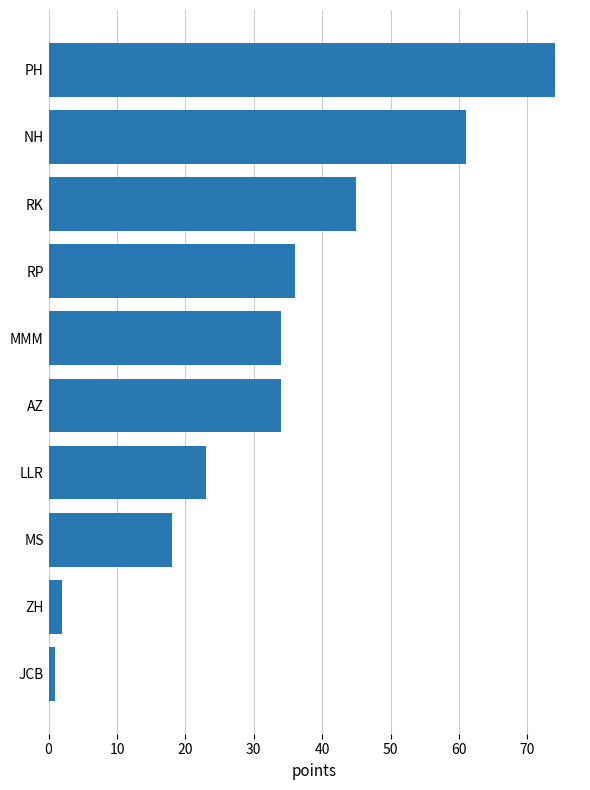

What is the sum of the values at PH and NH?

135